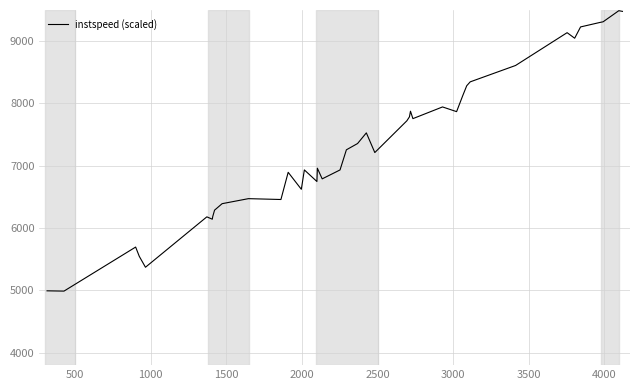

What is the greatest value displayed?

9488.9